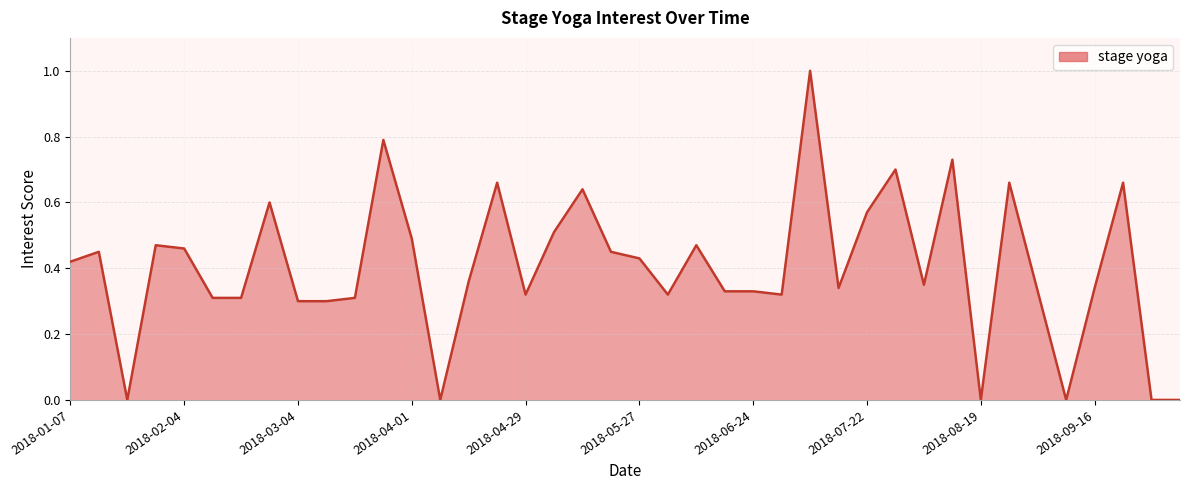

What is the greatest value displayed?

1.0